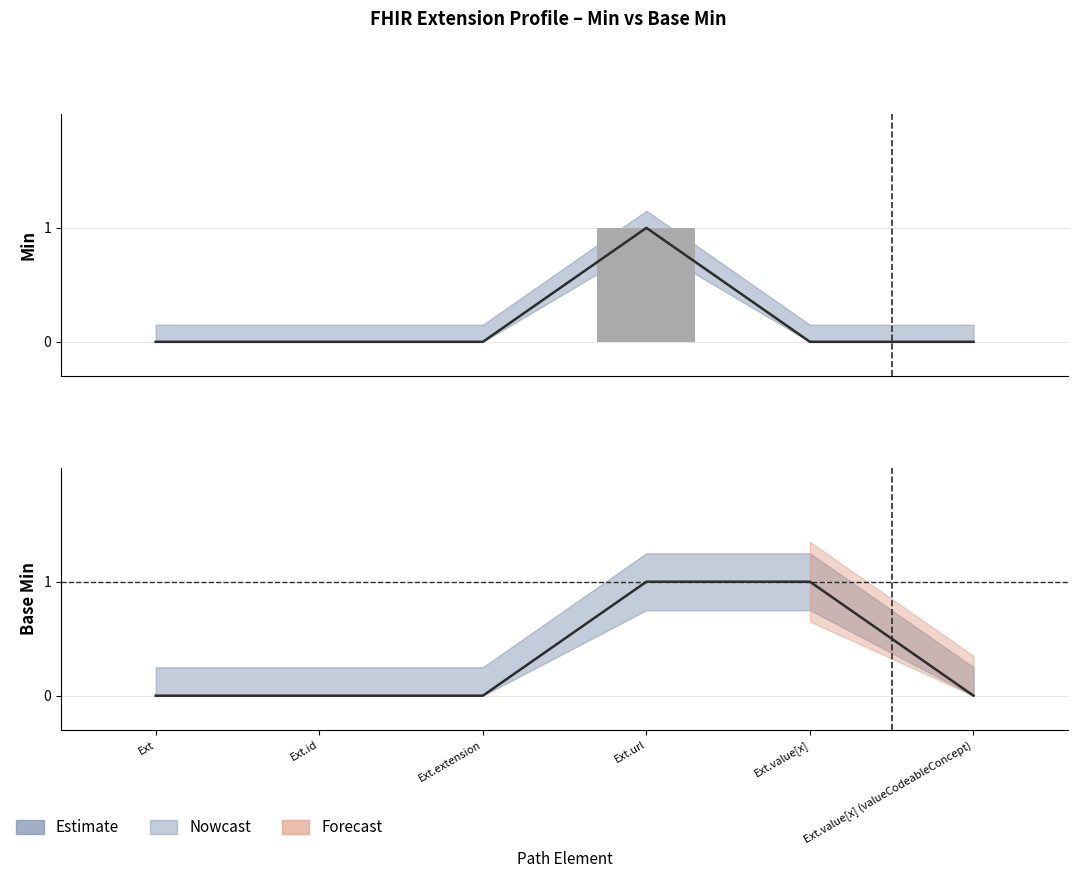

Is the value of Min (raw) at Ext.url greater than the value of Base Min at Ext.value[x] (valueCodeableConcept)?

Yes